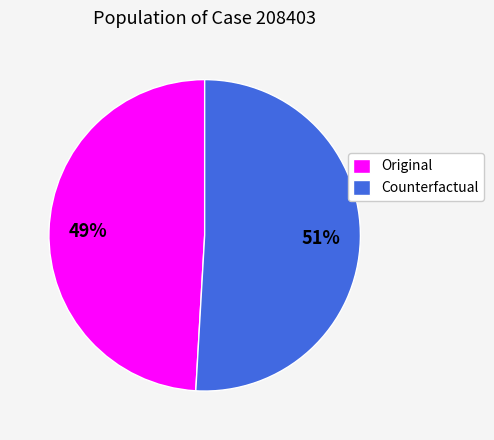

The Counterfactual slice represents 65% of the pie. True or false?

False